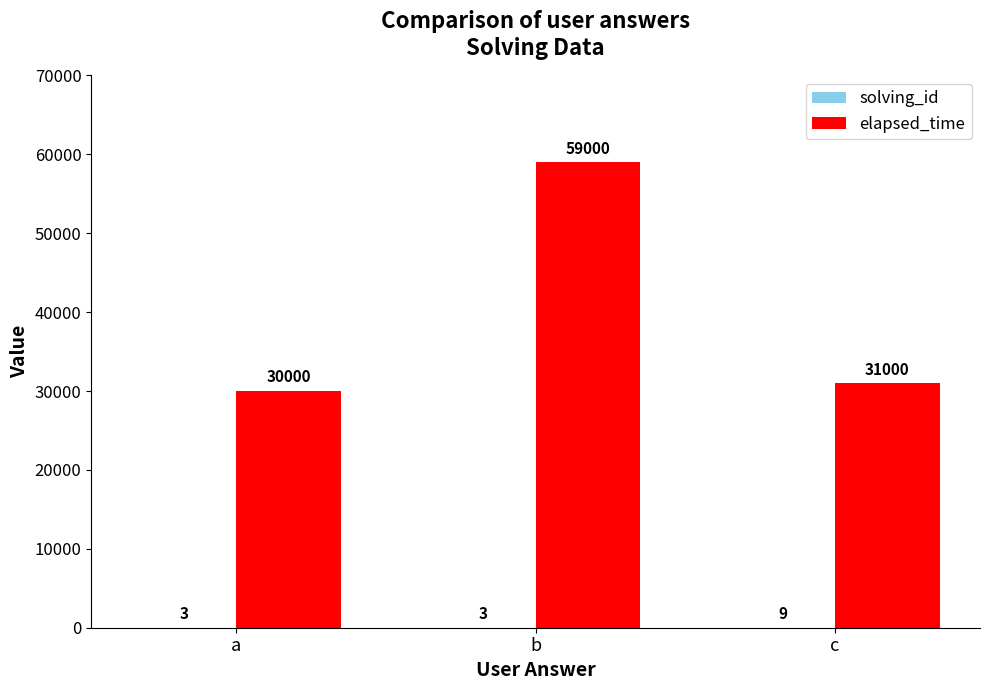

True or false: elapsed_time has a value of 52093 at a.

False